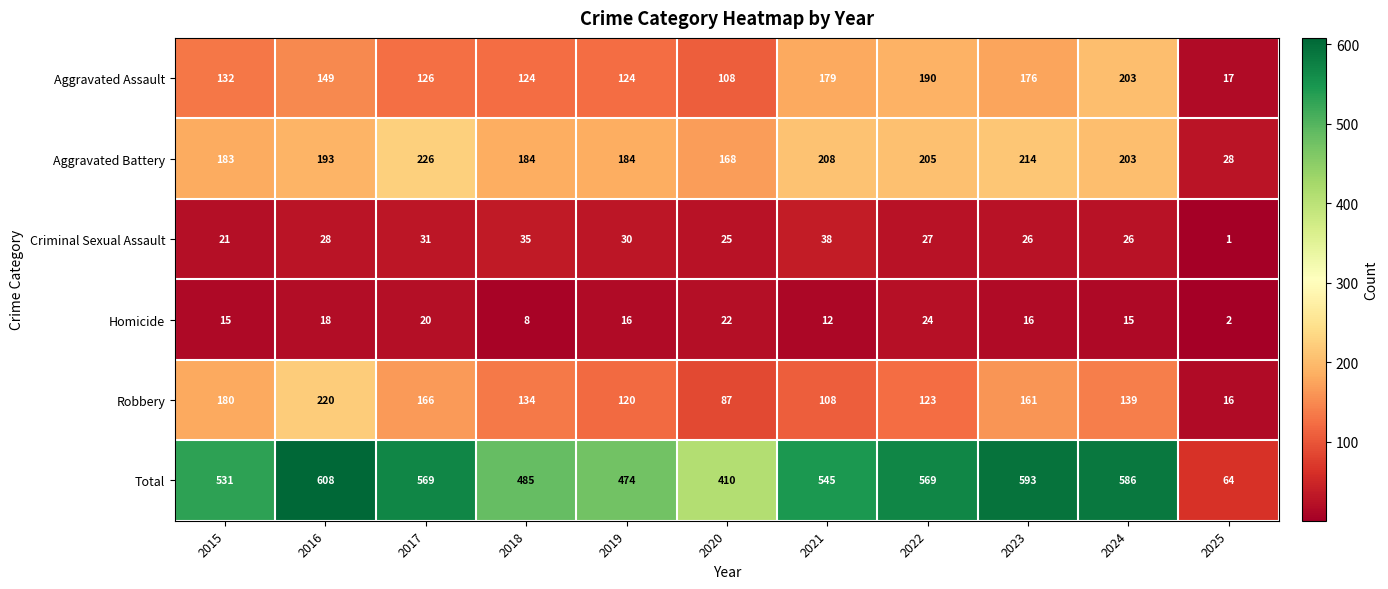

Count the number of data series in this chart.

6